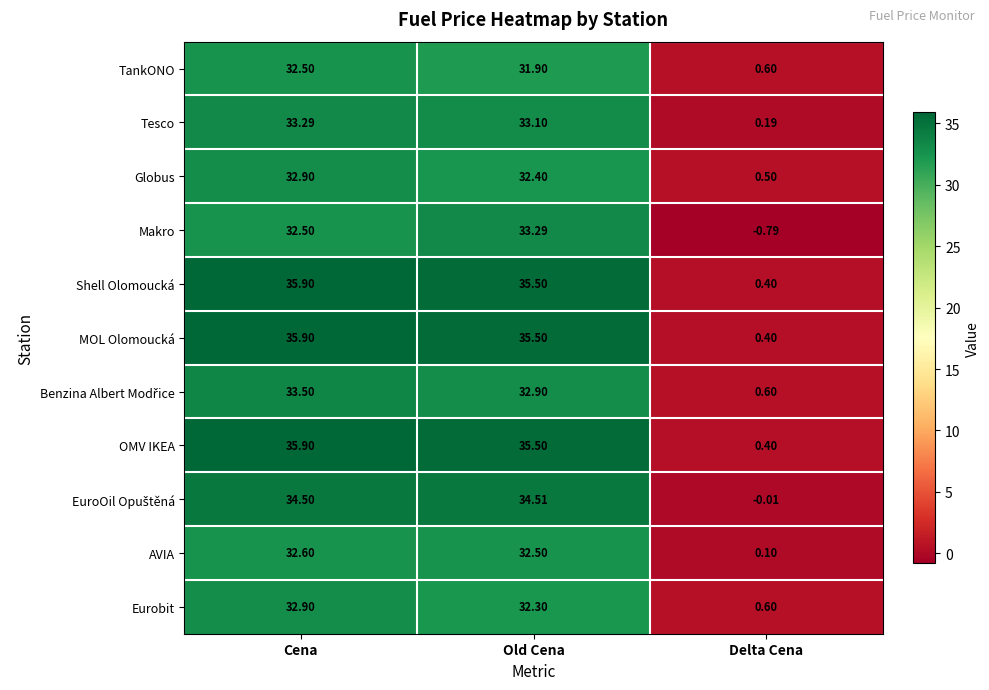

Rank the categories by MOL Olomoucká value from highest to lowest.

Cena, Old Cena, Delta Cena